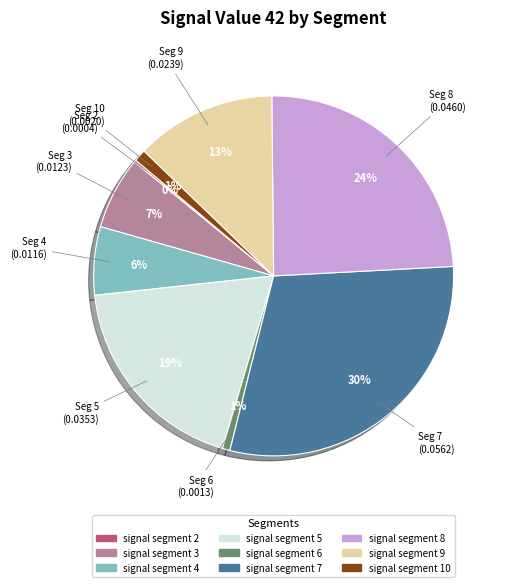

Is it true that signal segment 7 is 30% of the pie?

True